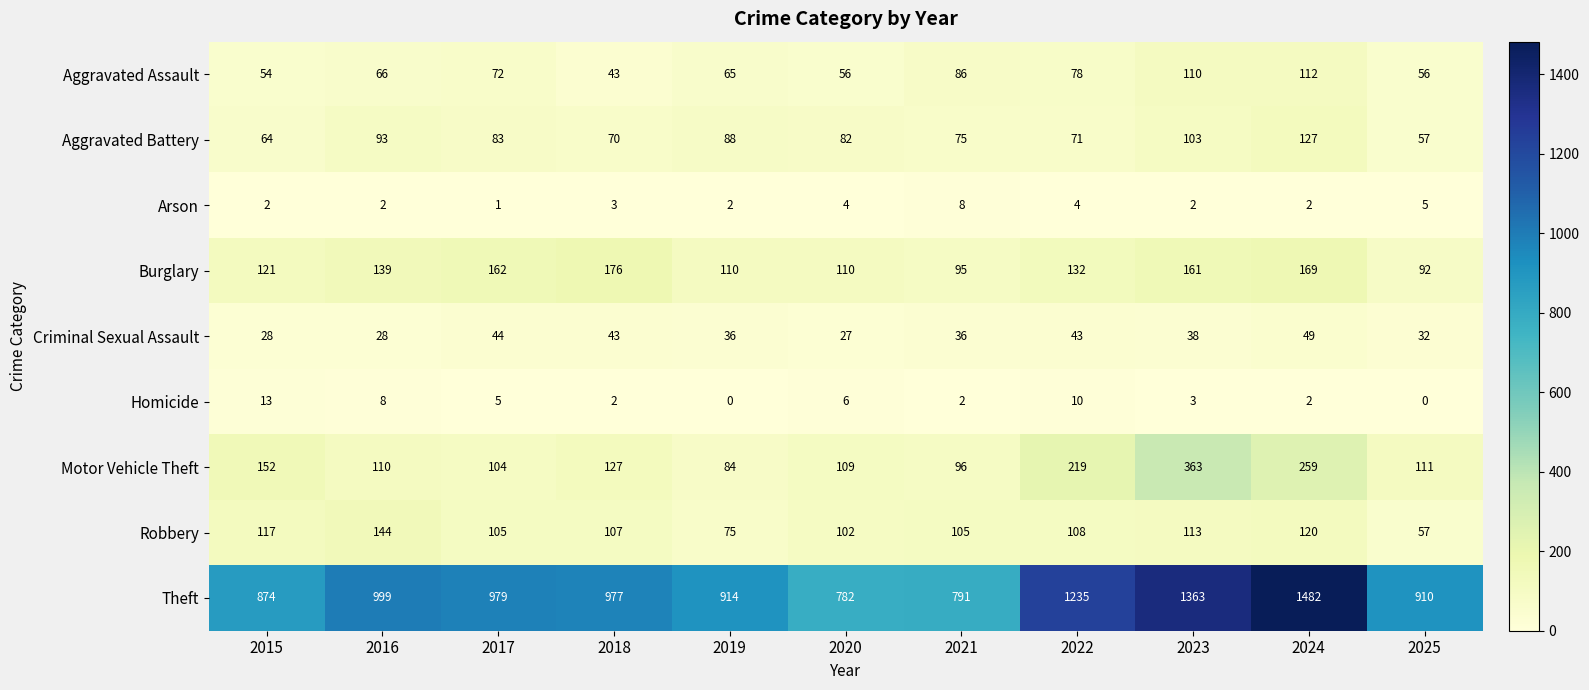

What value does the Criminal Sexual Assault series have at 2015, to the nearest 10?

30